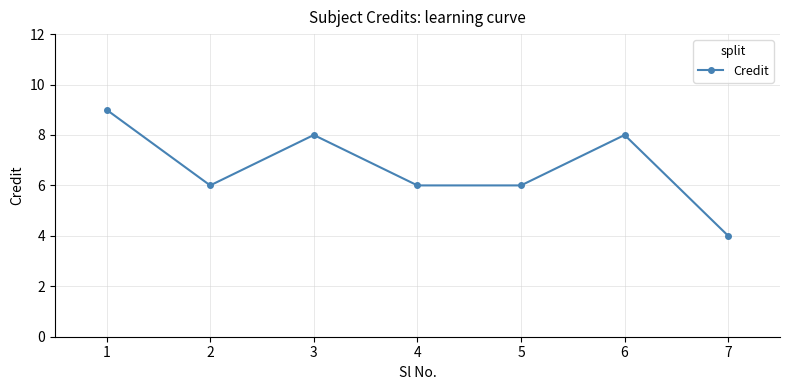

What is the difference between the values at 7 and 3?

4